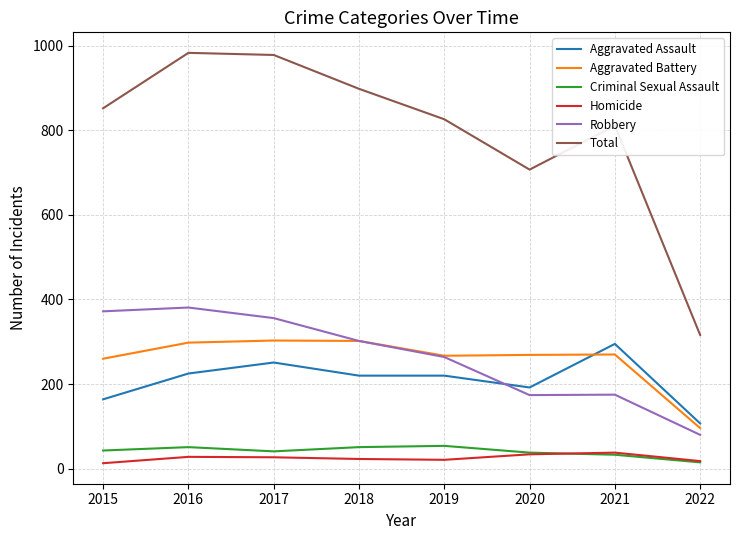

Which series has the widest spread of values?

Total